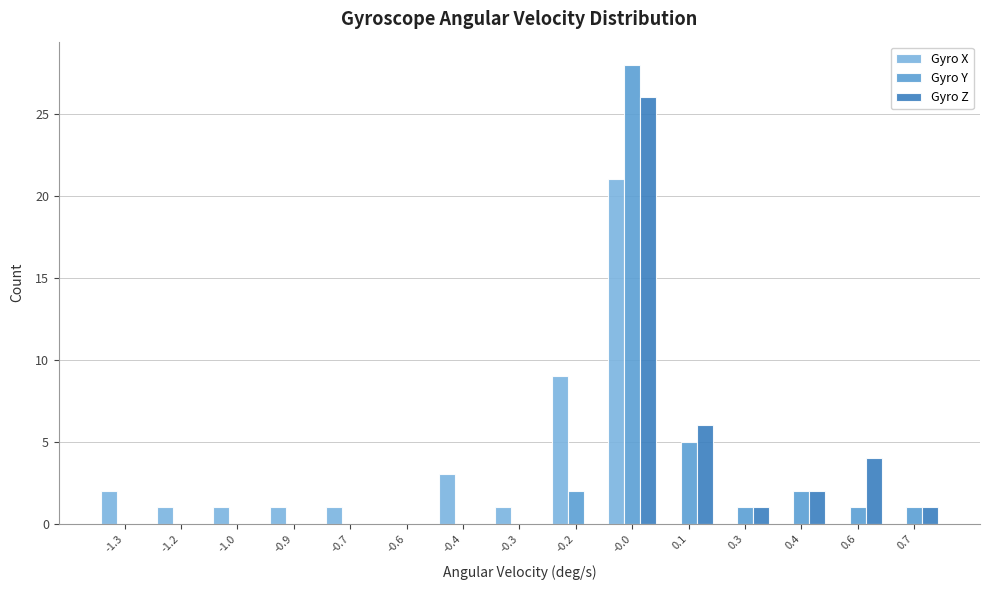

The value of Gyro Y at -1.0 is 0. True or false?

True